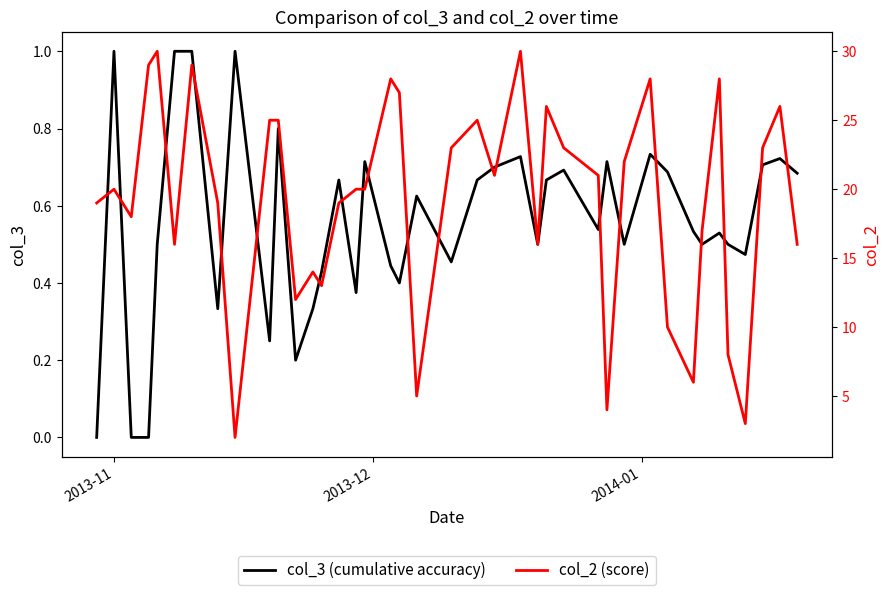

How many lines are shown in the chart?

2